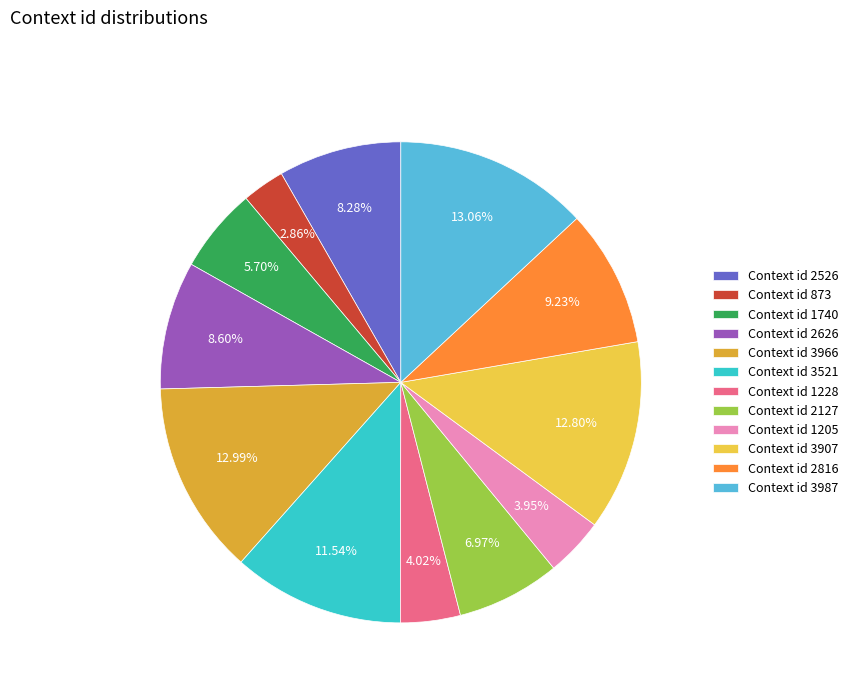

Is Context id 3966 the majority of the pie?

No